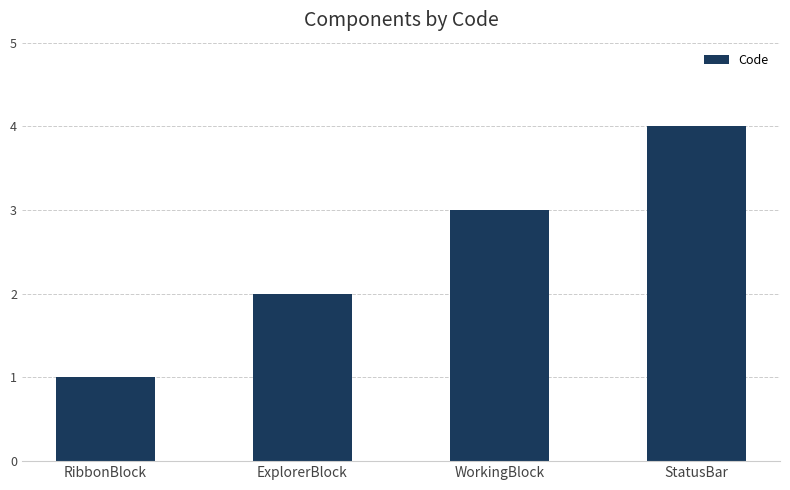

At which category does the chart reach its minimum across all series?

RibbonBlock